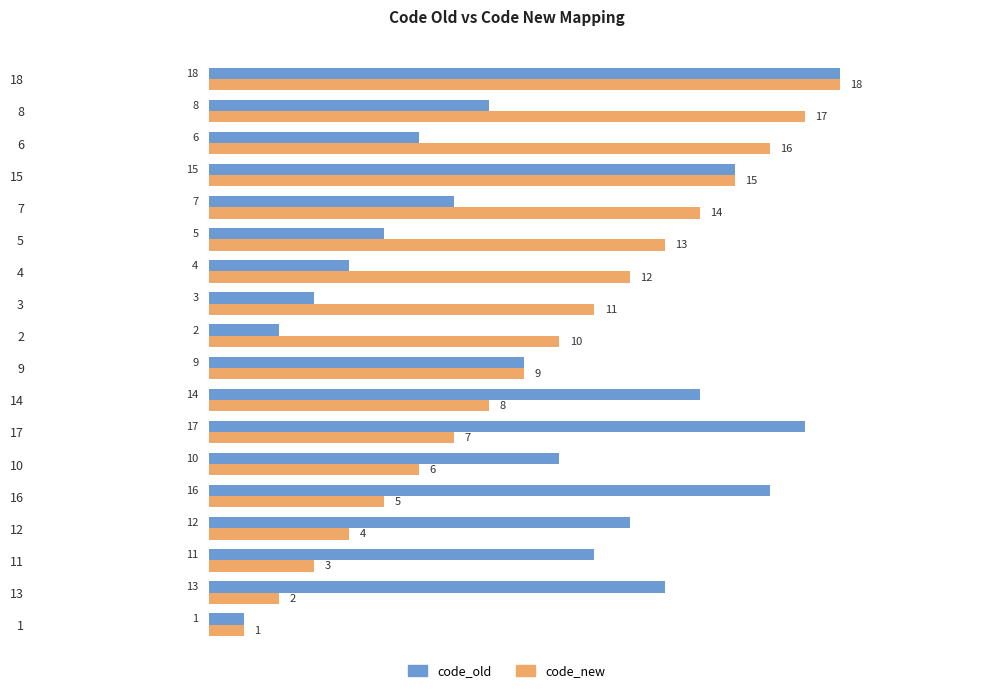

List the labels in order of code_new value, largest first.

18, 8, 6, 15, 7, 5, 4, 3, 2, 9, 14, 17, 10, 16, 12, 11, 13, 1